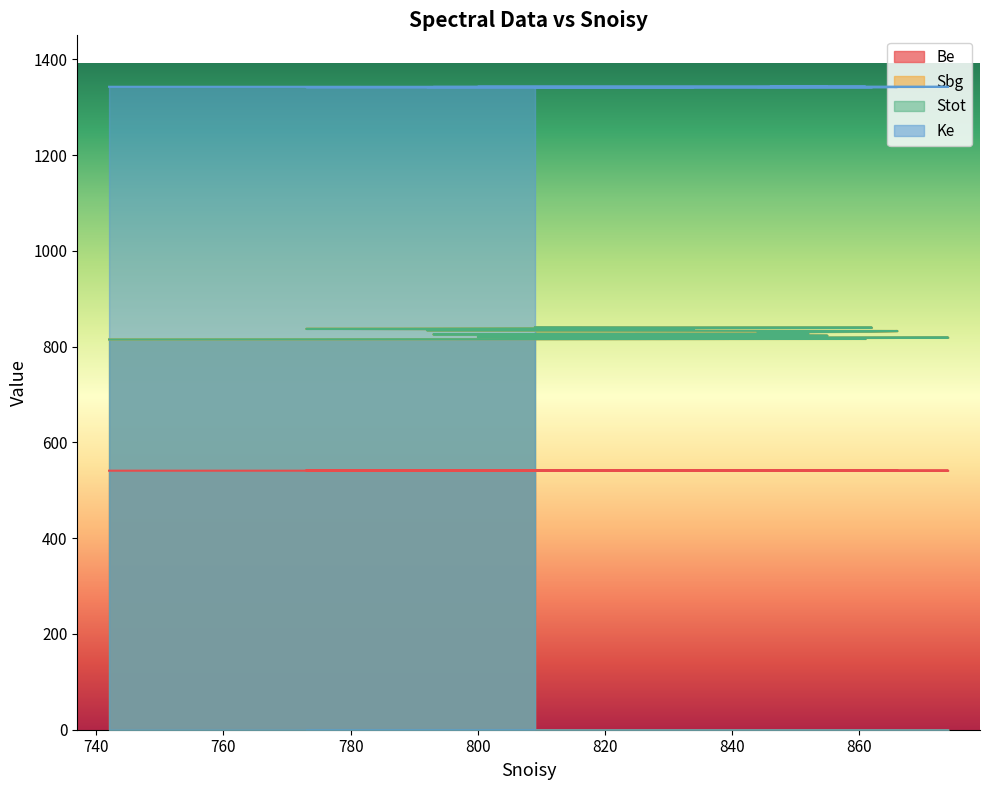

Rank the categories by Be value from highest to lowest.

809, 862, 816, 773, 834, 792, 866, 862, 844, 849, 852, 793, 840, 855, 820, 800, 874, 846, 861, 742